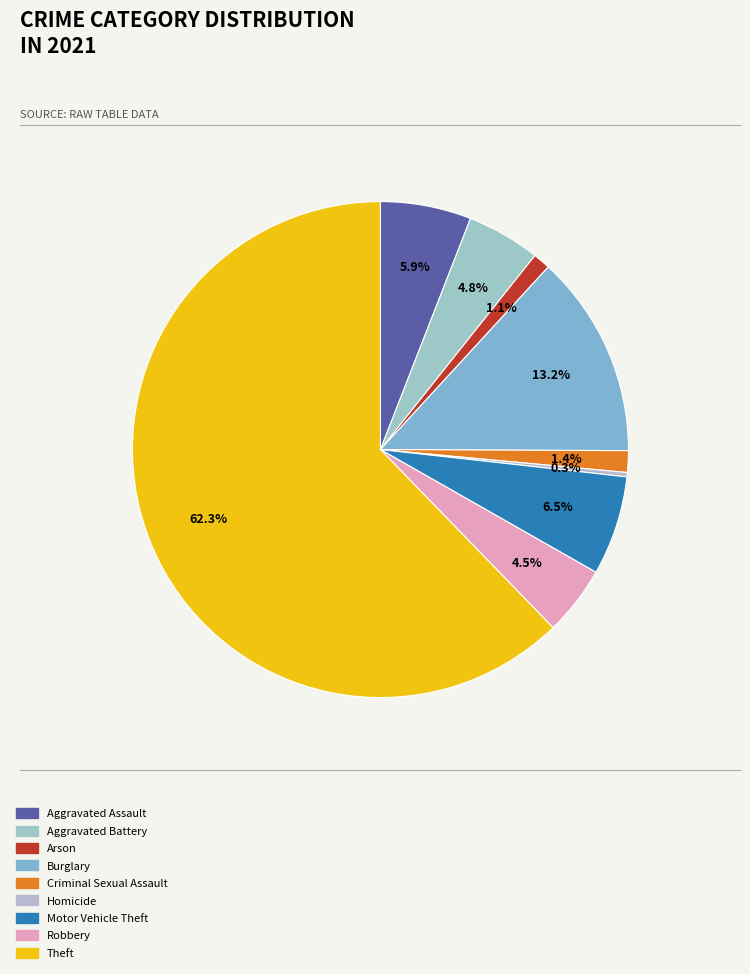

To the nearest percent, what is the combined percentage of Aggravated Assault and Aggravated Battery?

11%